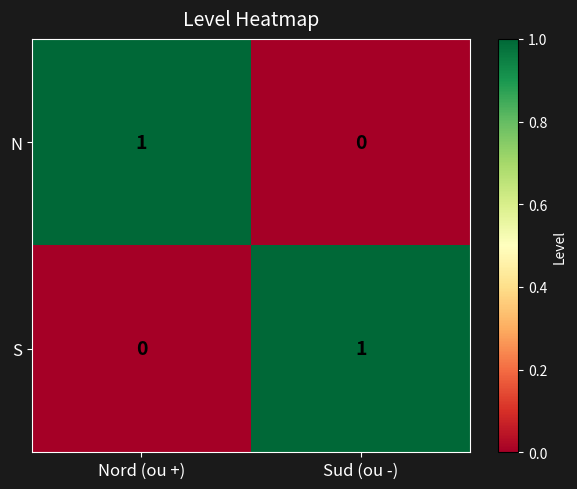

At which label is S closest to 0?

Nord (ou +)